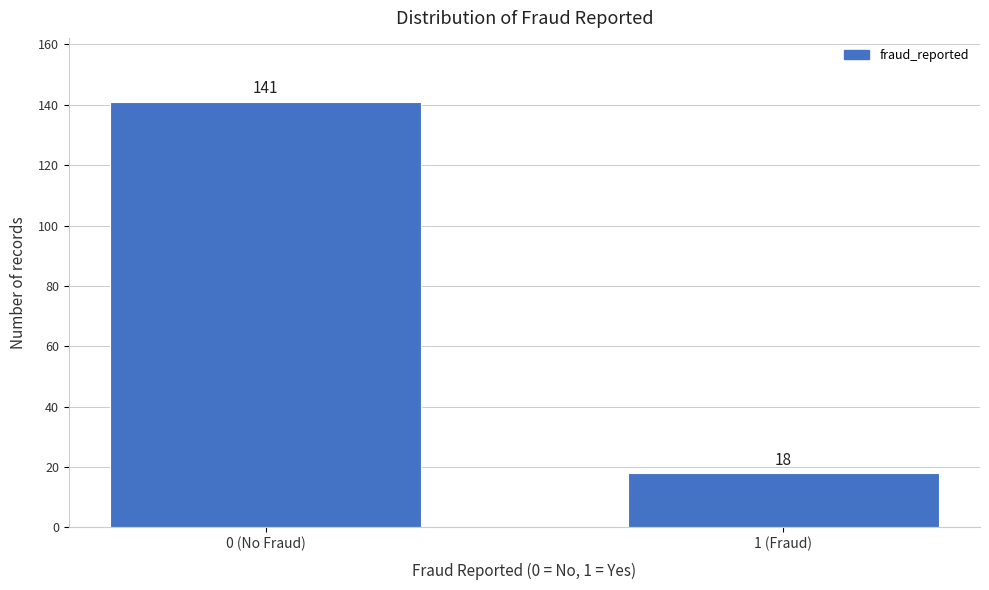

Reading left to right, extract all data points from this chart.

141	18